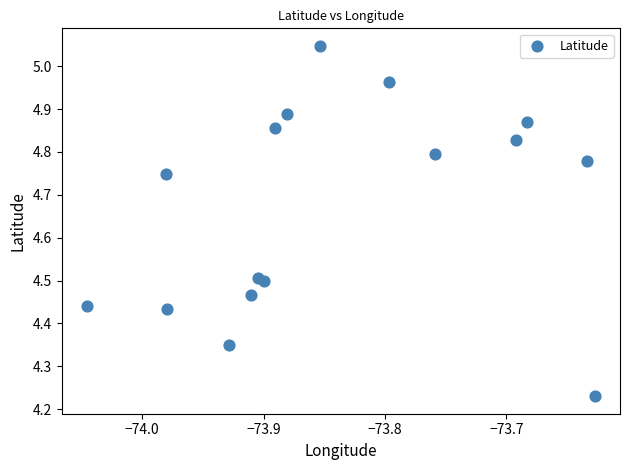

What is the range of X values (max minus min)?

0.4